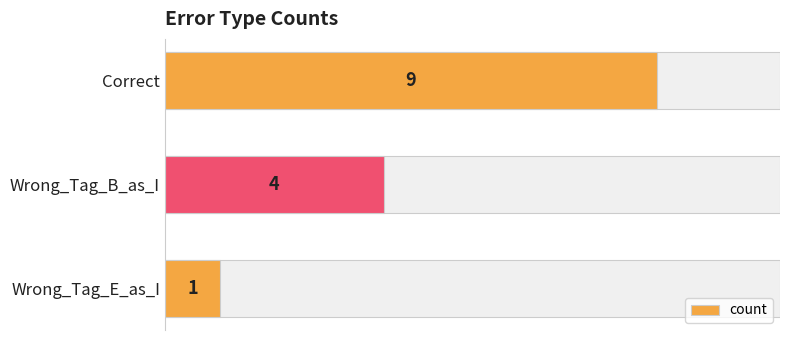

Reading top to bottom, list all the values displayed in this chart.

Correct=9	Wrong_Tag_B_as_I=4	Wrong_Tag_E_as_I=1